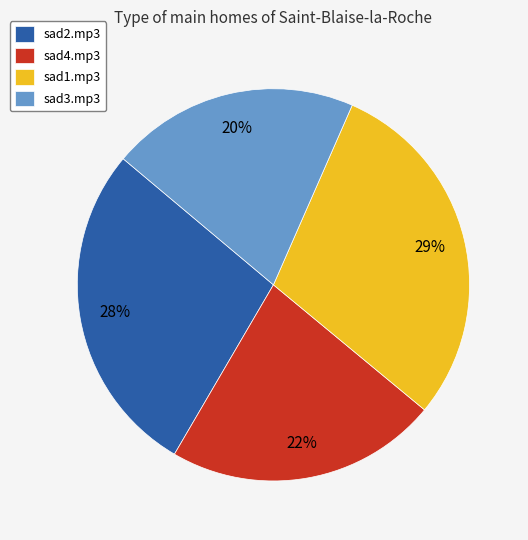

To the nearest percent, what portion does sad1.mp3 represent?

29%